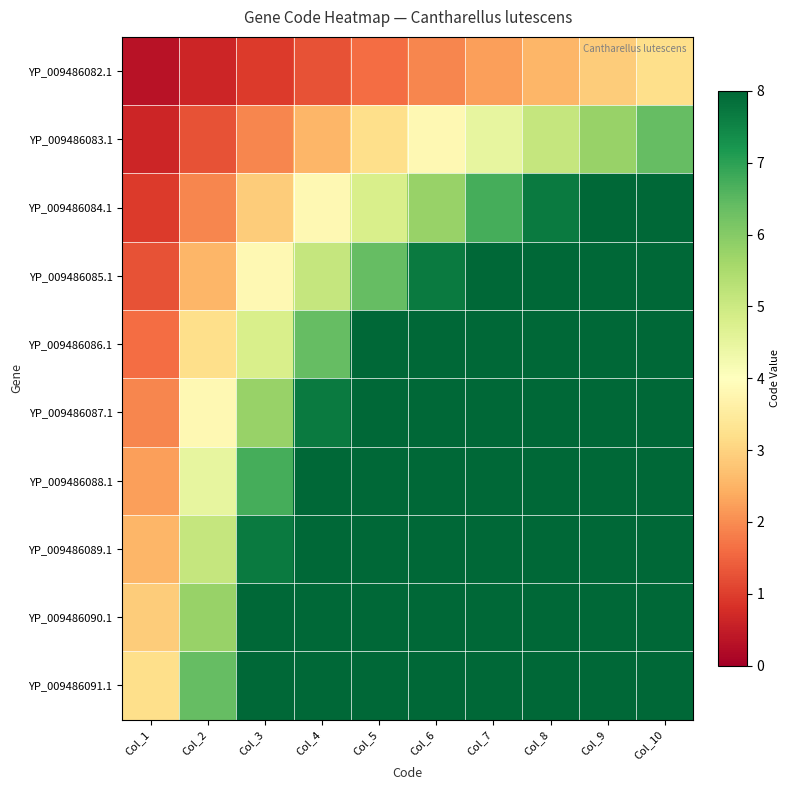

Which has a higher value, Col_1 or Col_2?

Col_2